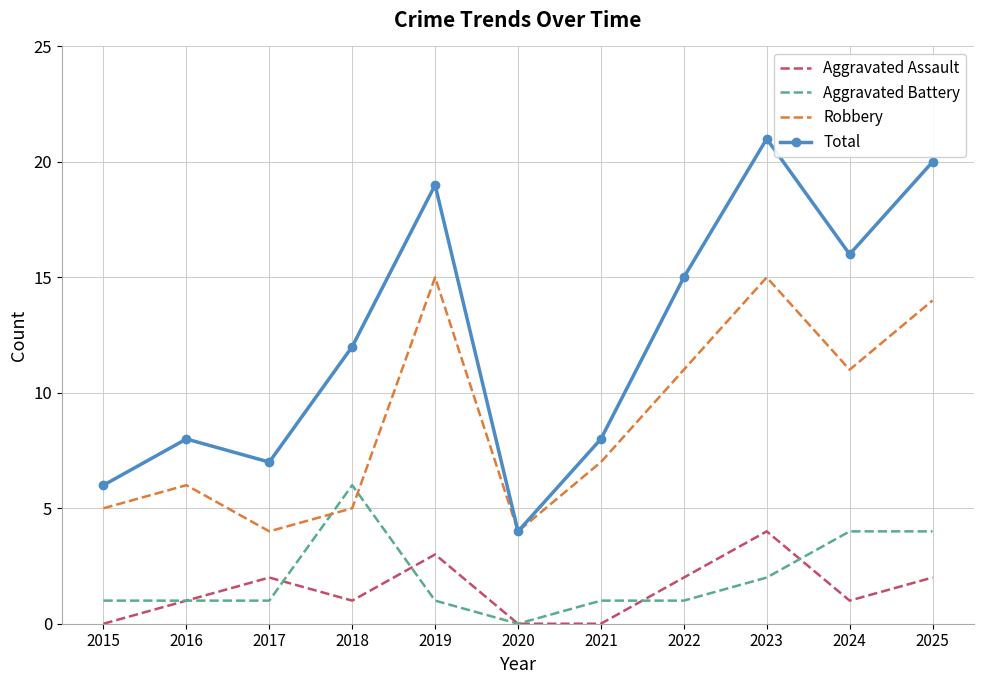

What is the maximum value for Robbery?

15